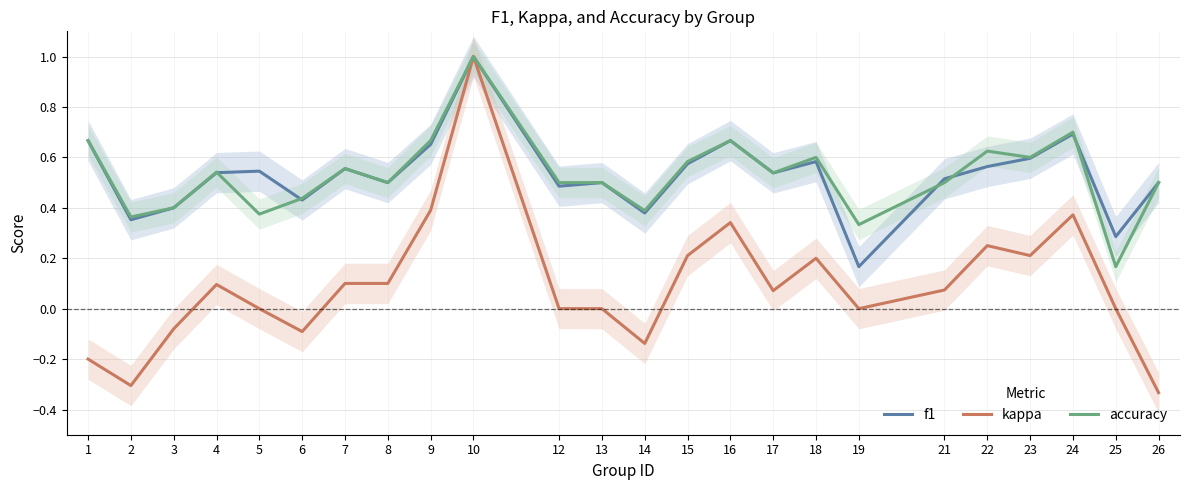

Where is the first local maximum for kappa?

4